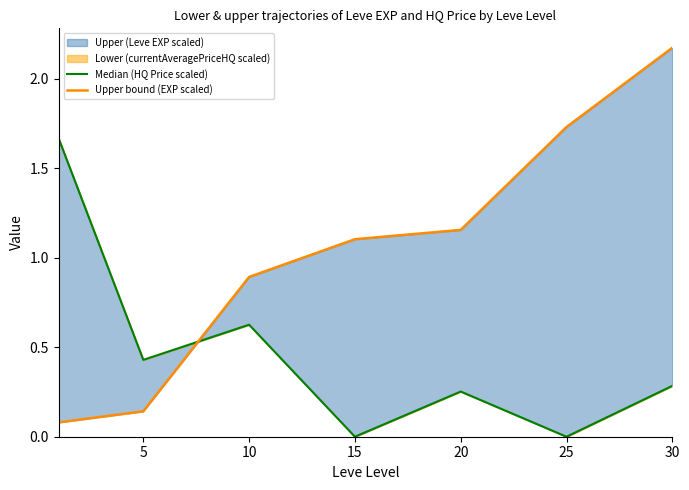

How many times do Upper bound (EXP scaled) and Median (HQ Price scaled) cross each other?

1